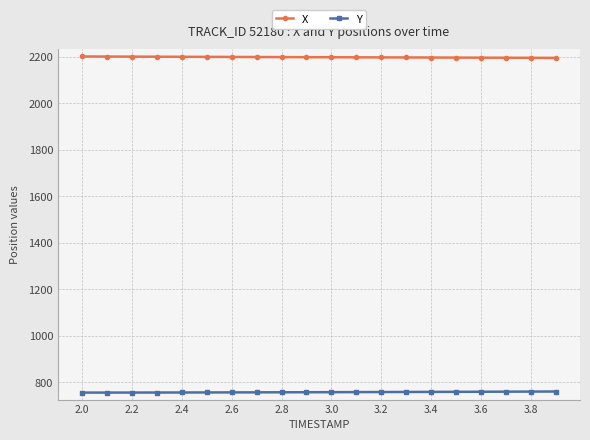

True or false: Y and X intersect in this chart.

False